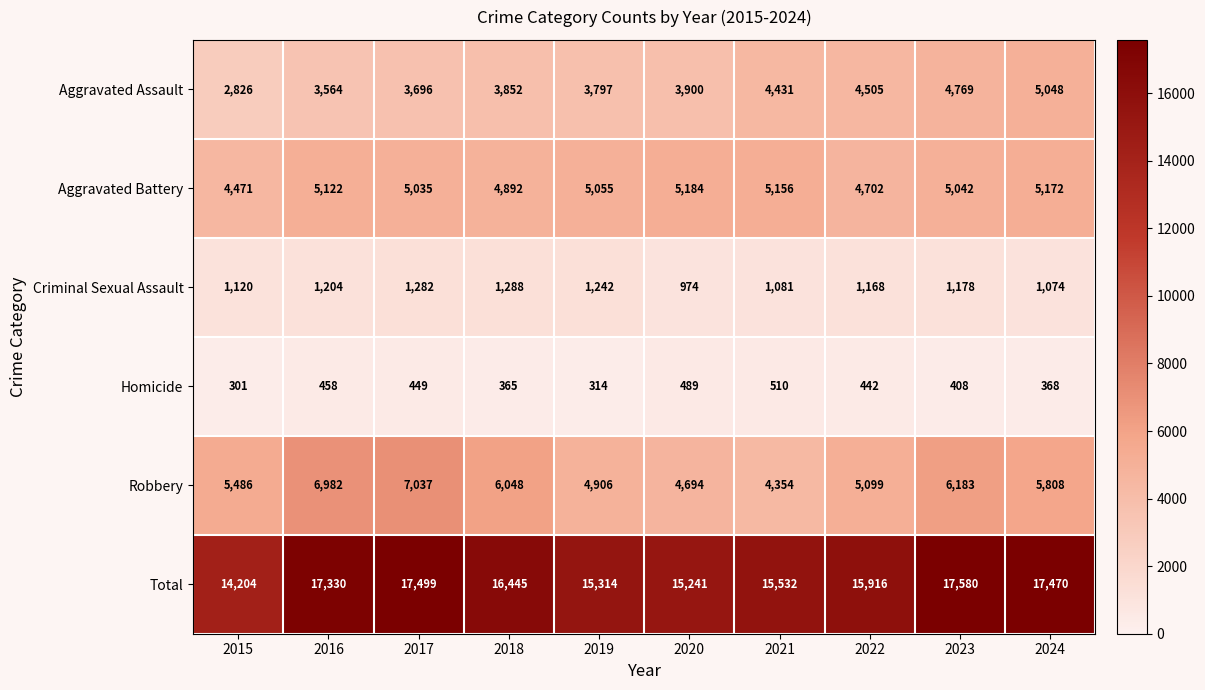

At how many categories does at least one series exceed 6766?

10